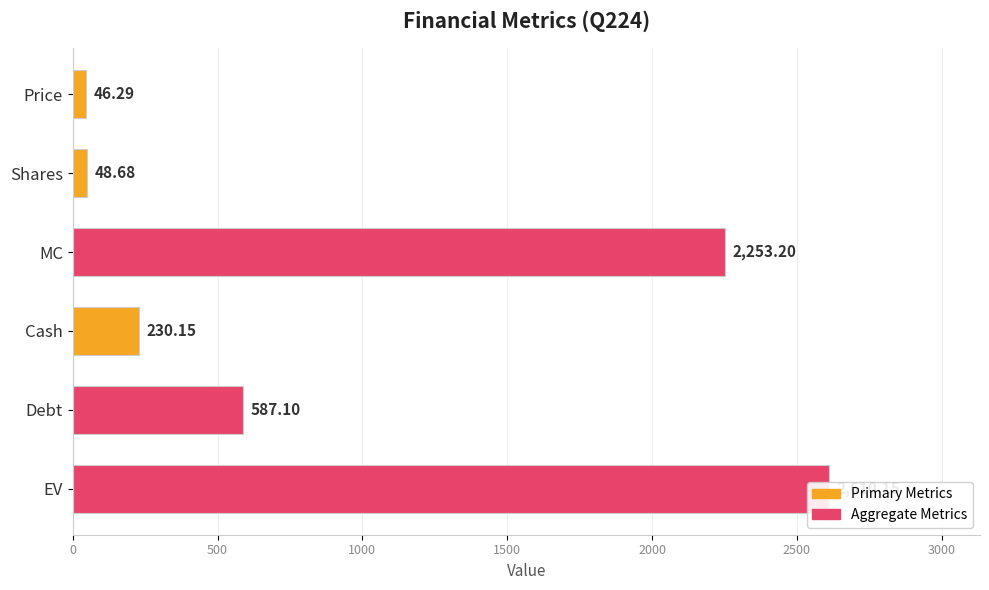

What is the change in value from Price to EV?

+2563.9